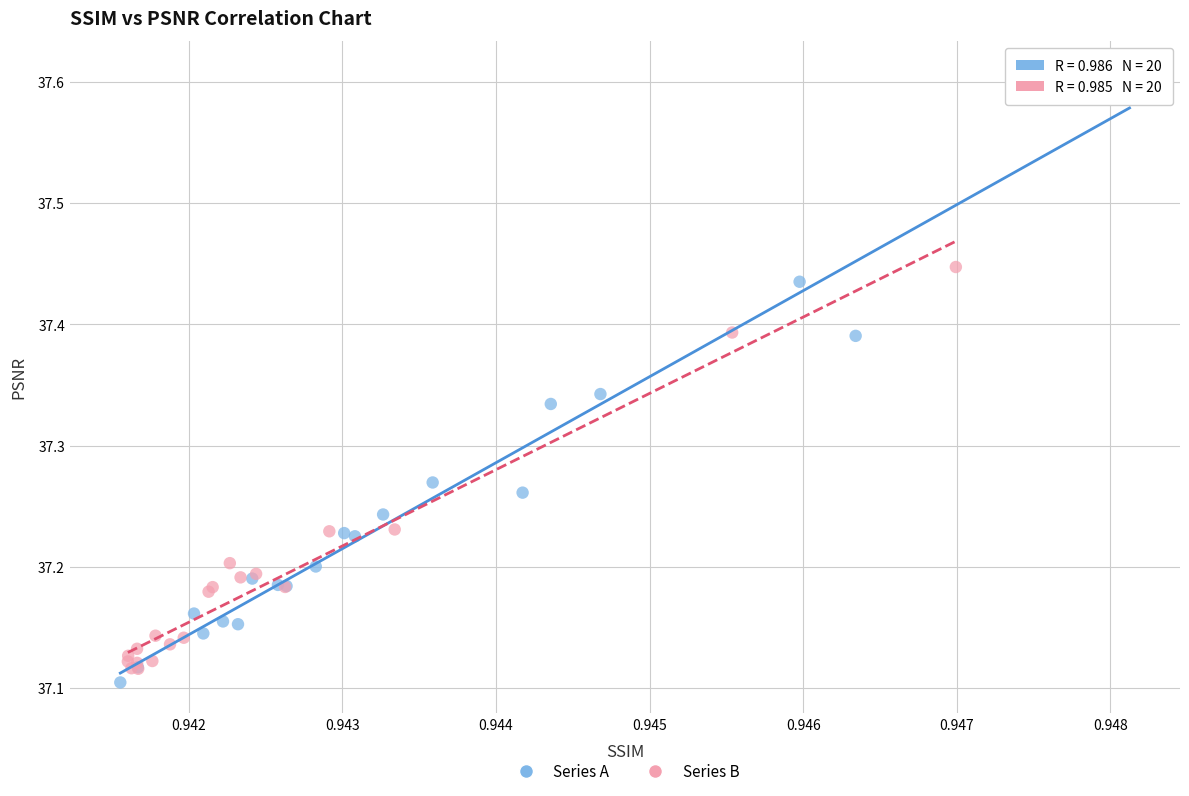

Which series reaches the maximum Y coordinate?

Series A